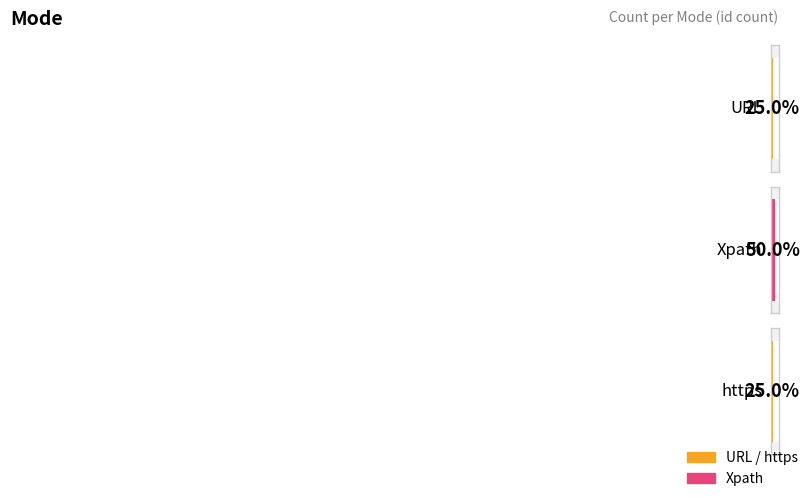

Approximately how many times larger is the value at Xpath compared to URL?

2.0